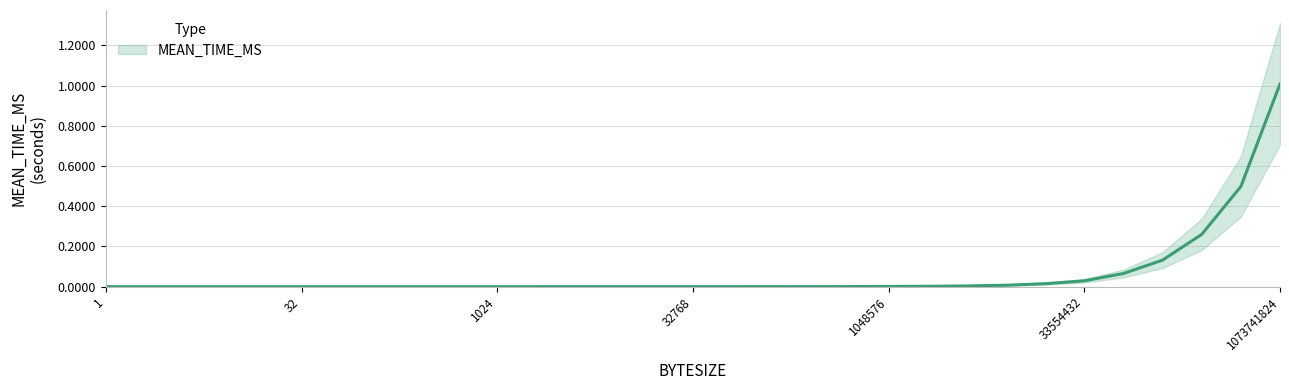

Reading right to left, extract all data points from this chart.

1.0	0.5	0.3	0.1	0.1	0.0	0.0	0.0	0.0	0.0	0.0	0.0	0.0	0.0	0.0	0.0	0.0	0.0	0.0	0.0	0.0	0.0	0.0	0.0	0.0	0.0	0.0	0.0	0.0	0.0	0.0